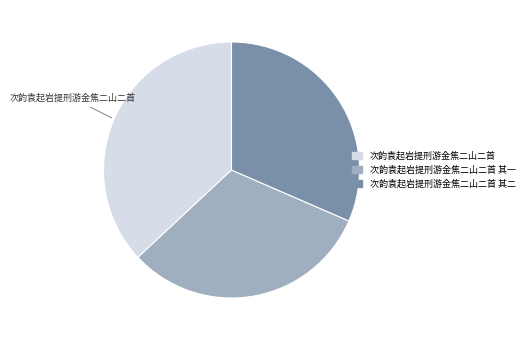

Is the sum of 次韵袁起岩提刑游金焦二山二首 其一 and 次韵袁起岩提刑游金焦二山二首 其二 greater than half?

Yes